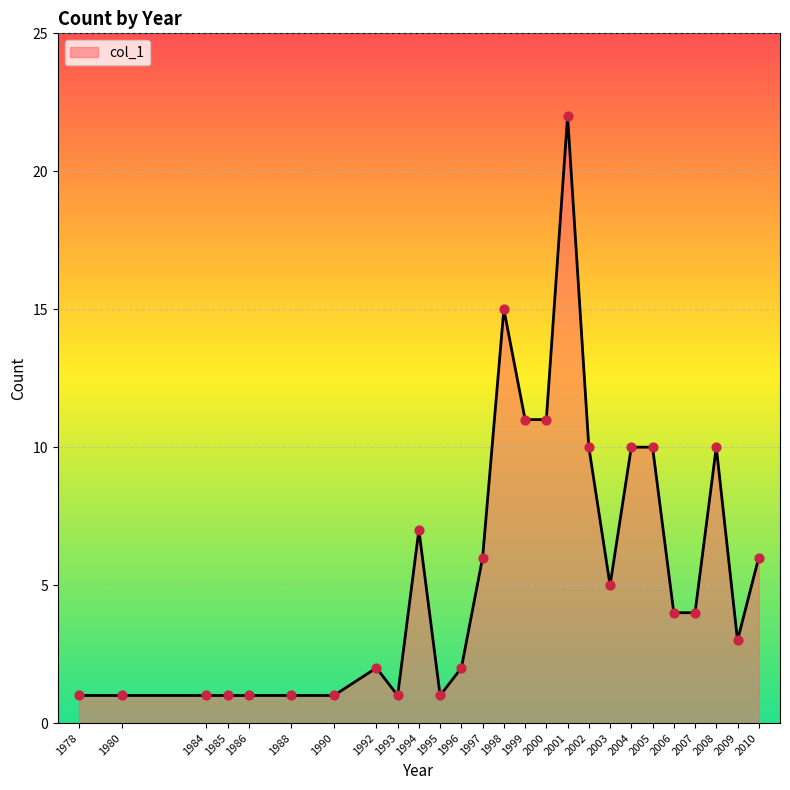

Approximately how many times larger is the value at 1994 compared to 1993?

7.0